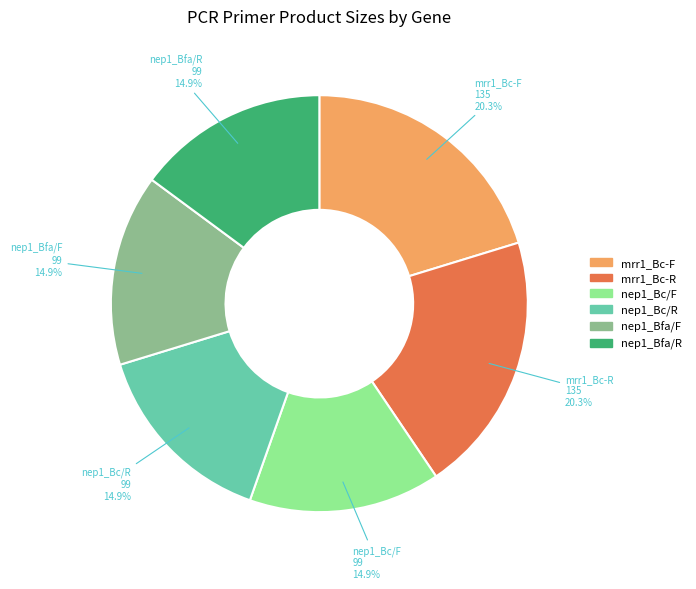

Does any single category account for the majority?

No